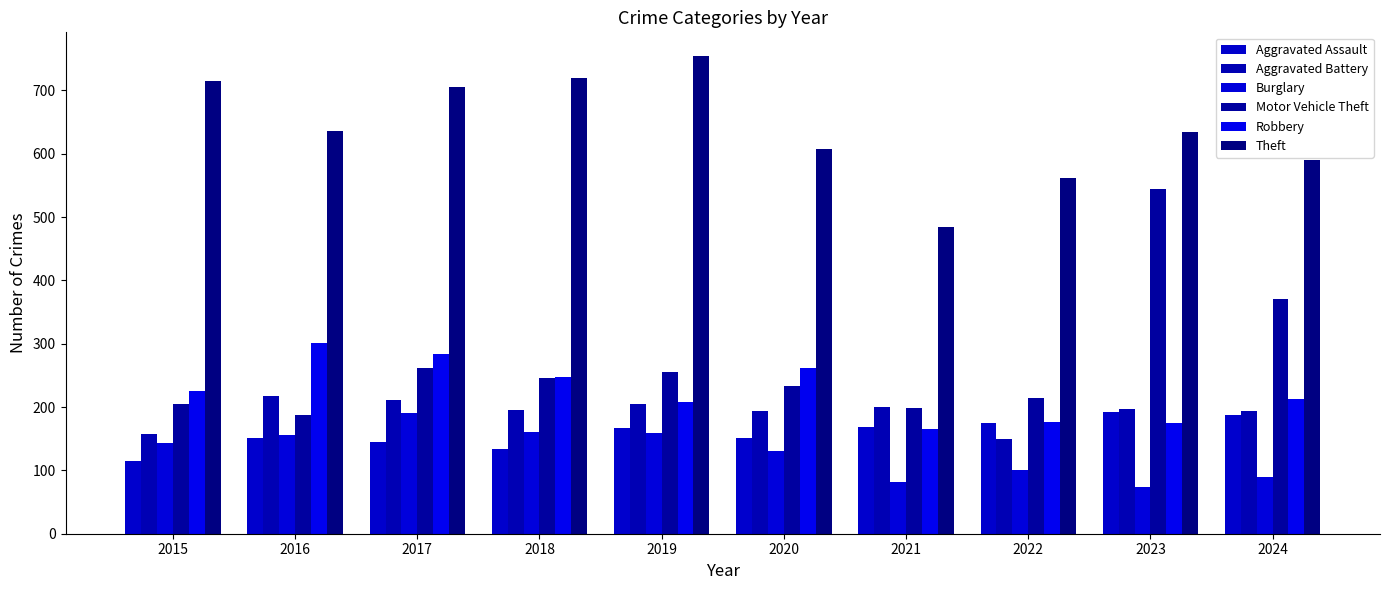

Which series has the largest total across all categories?

Theft